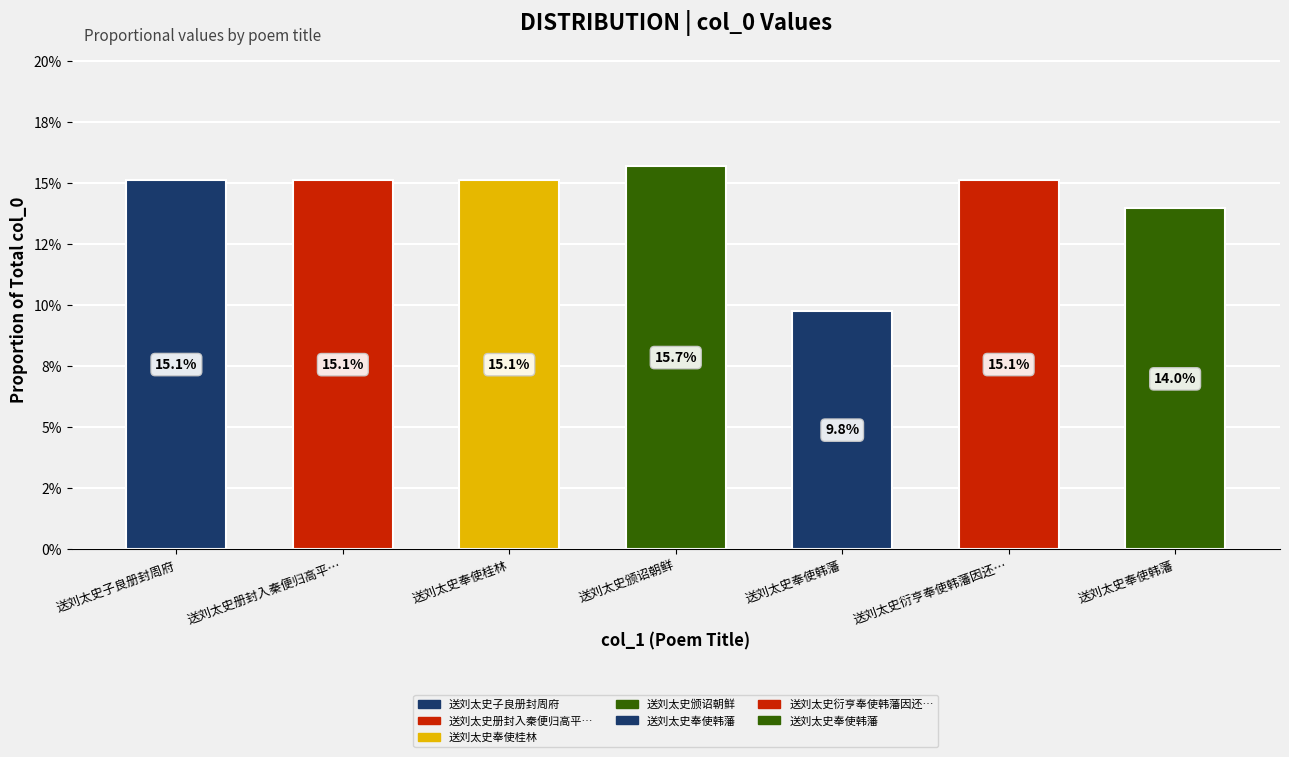

Where is the data nearest to the value 0?

送刘太史奉使韩藩